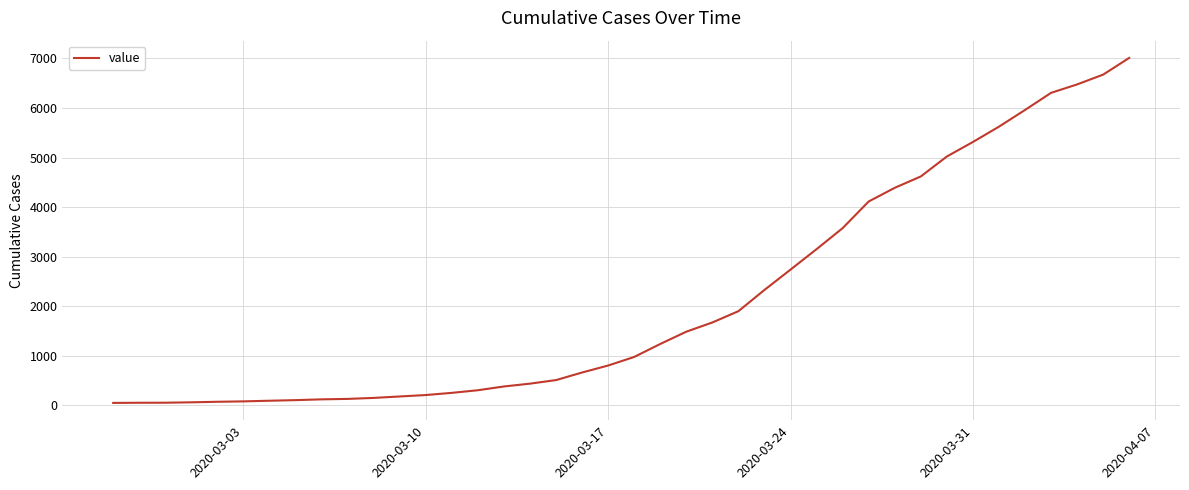

What is the maximum value shown in the chart?

7011